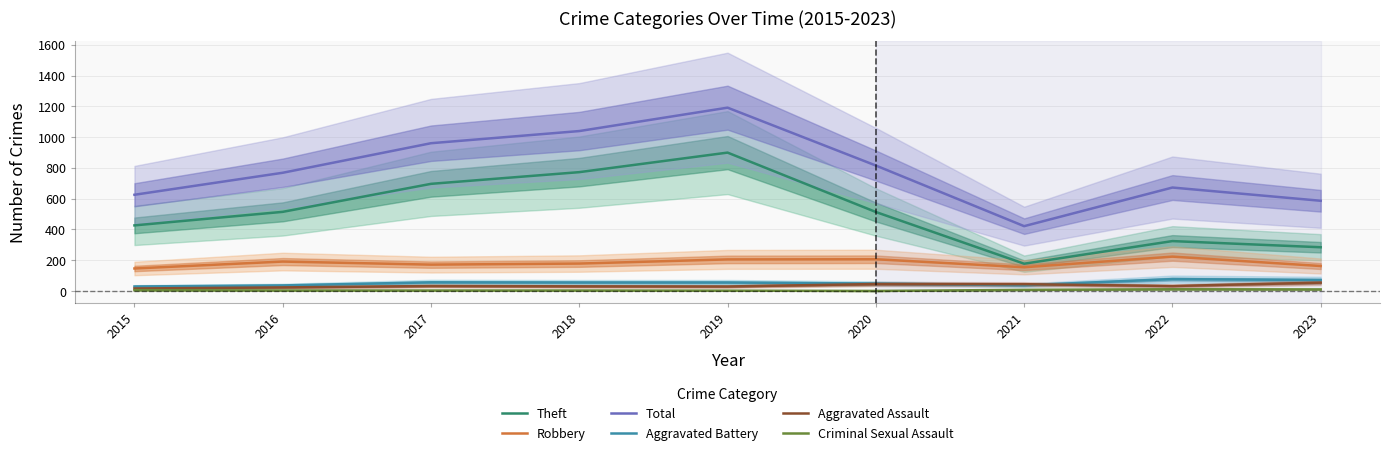

How many lines are shown in the chart?

6